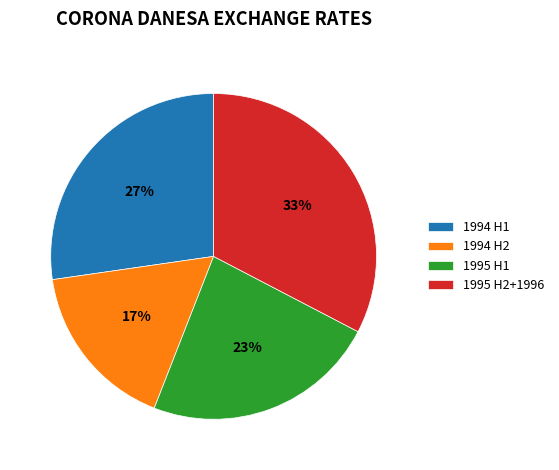

How many segments does this pie chart have?

4